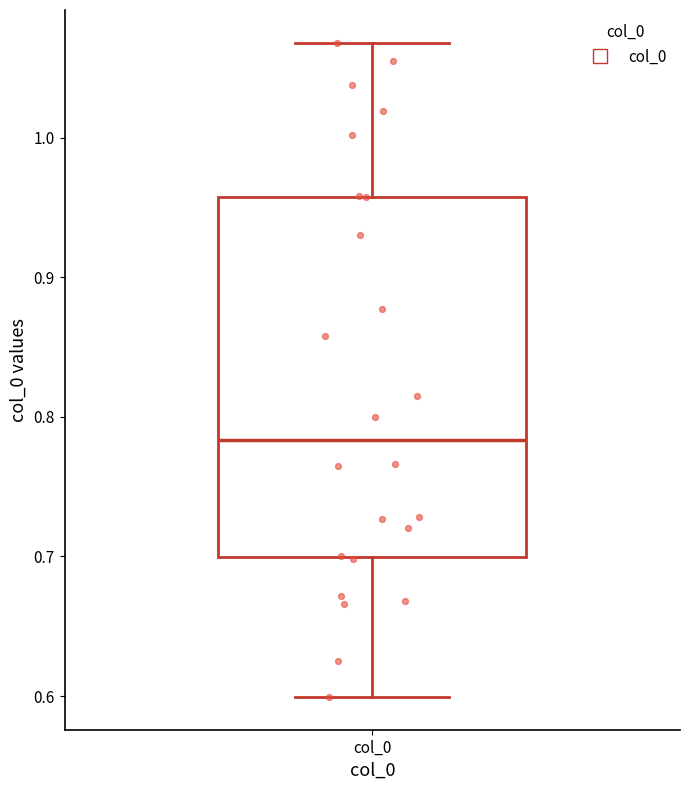

Transcribe this box plot: give where the median line is, the range the box spans, and where the two whiskers end, as read against the y-axis. The values are not printed on the chart, so give them approximately, as read against the axis.

median 0.78, box 0.70 to 0.96, whiskers 0.60 to 1.07